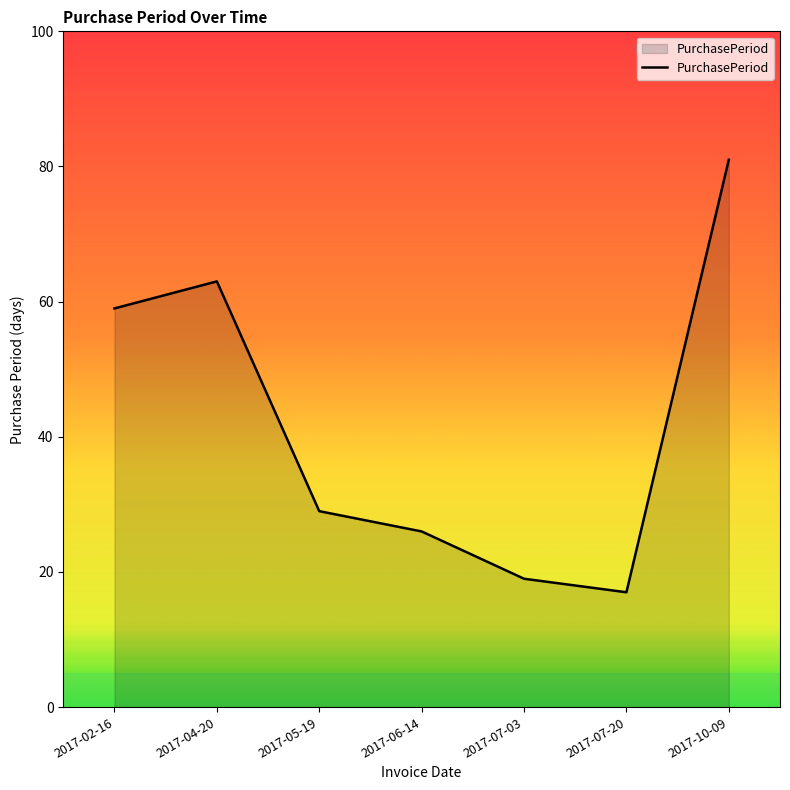

What is the difference between the second highest and minimum values?

46